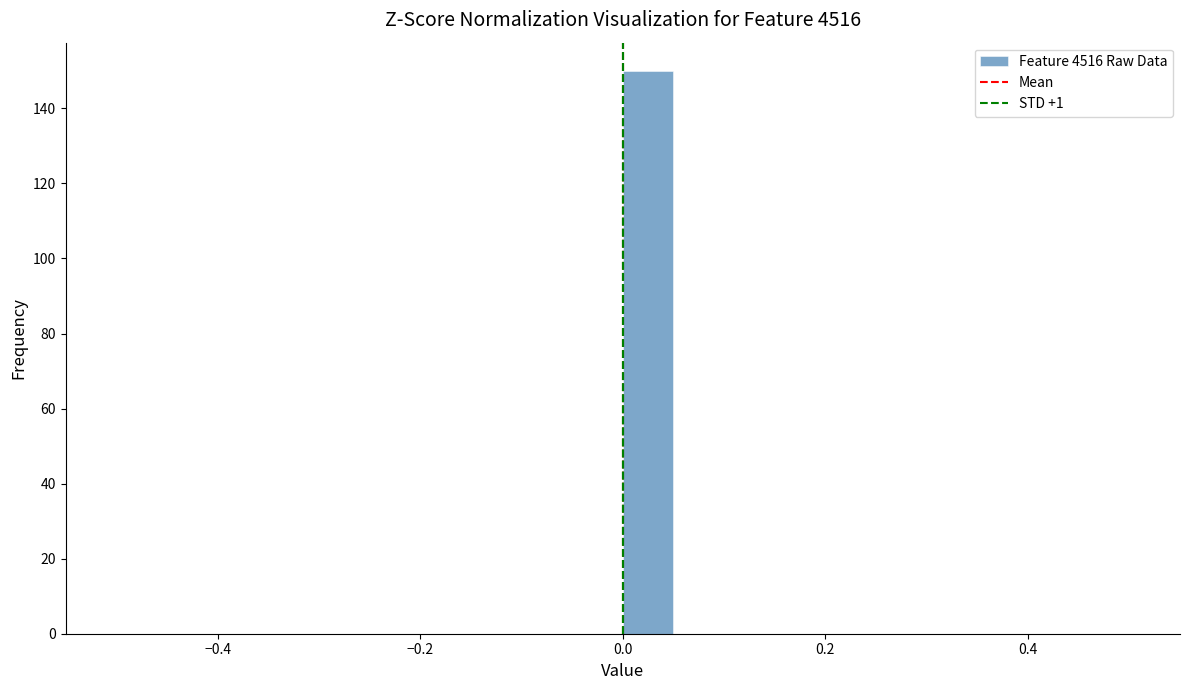

Read against the x-axis, roughly where is the centre of the tallest bar?

0.02